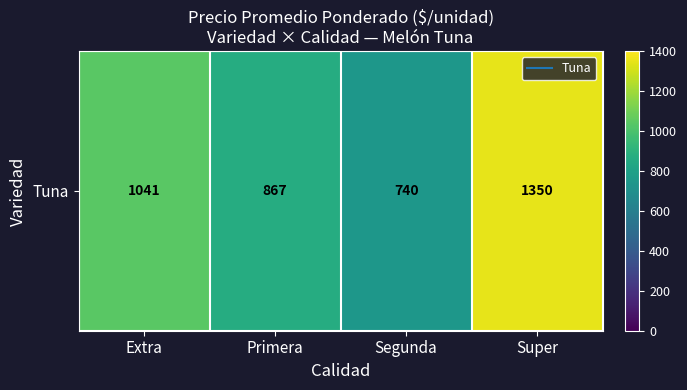

Reading left to right, transcribe all the data shown in this chart.

1040.6	867.2	739.8	1350.0